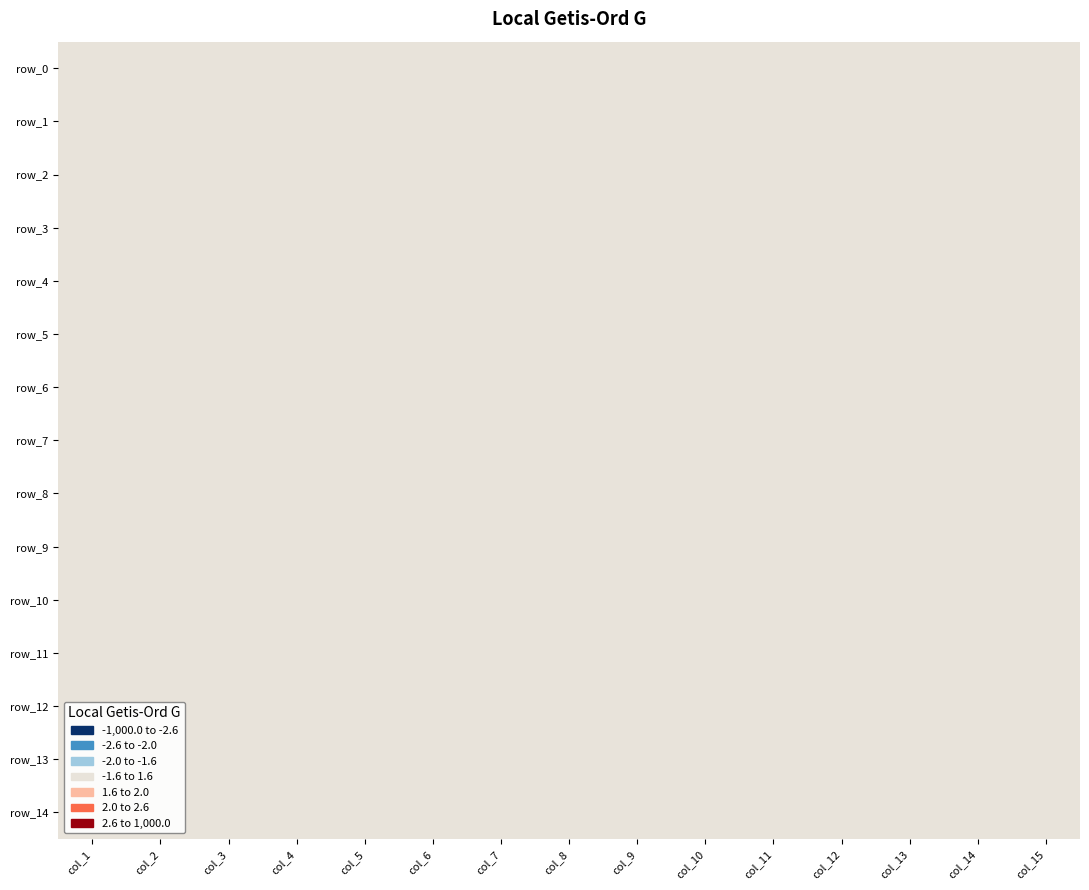

Which label corresponds to the smallest value in the chart?

col_3